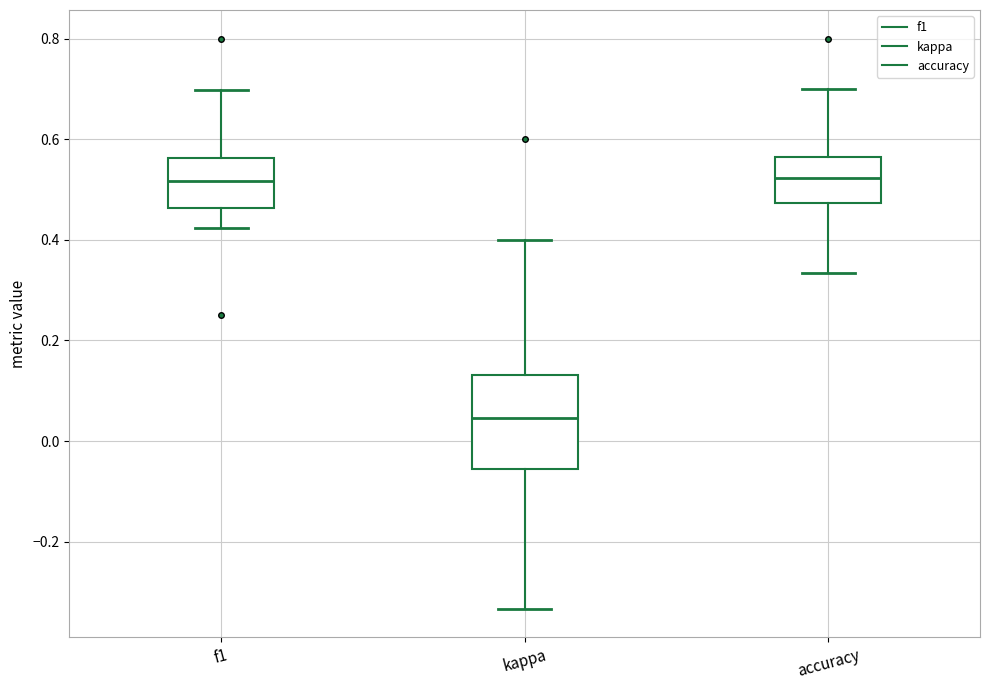

Which box's median line is the lowest?

kappa